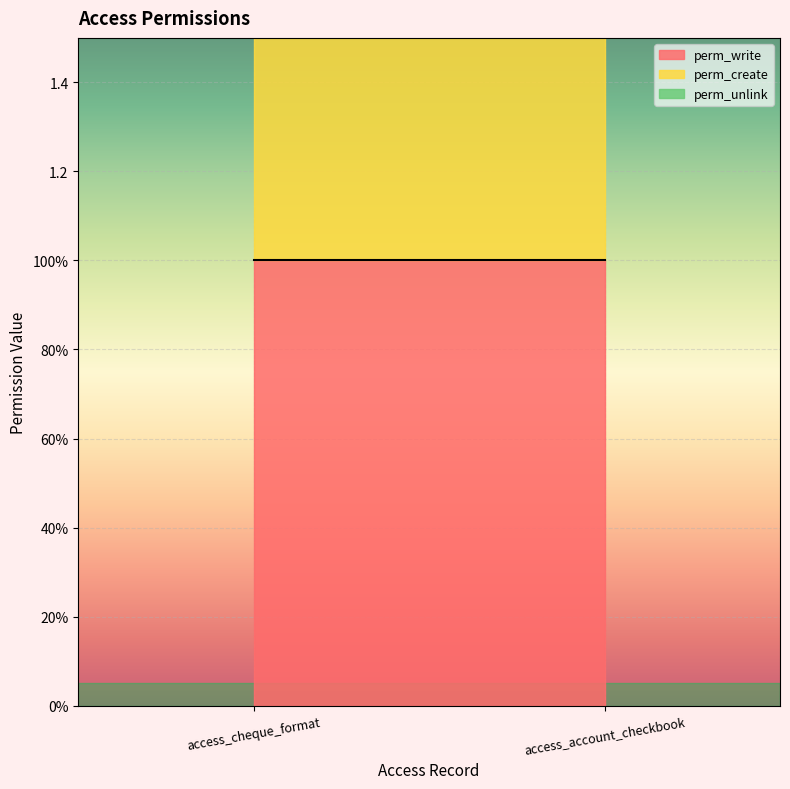

What position from the left is access_account_checkbook?

2